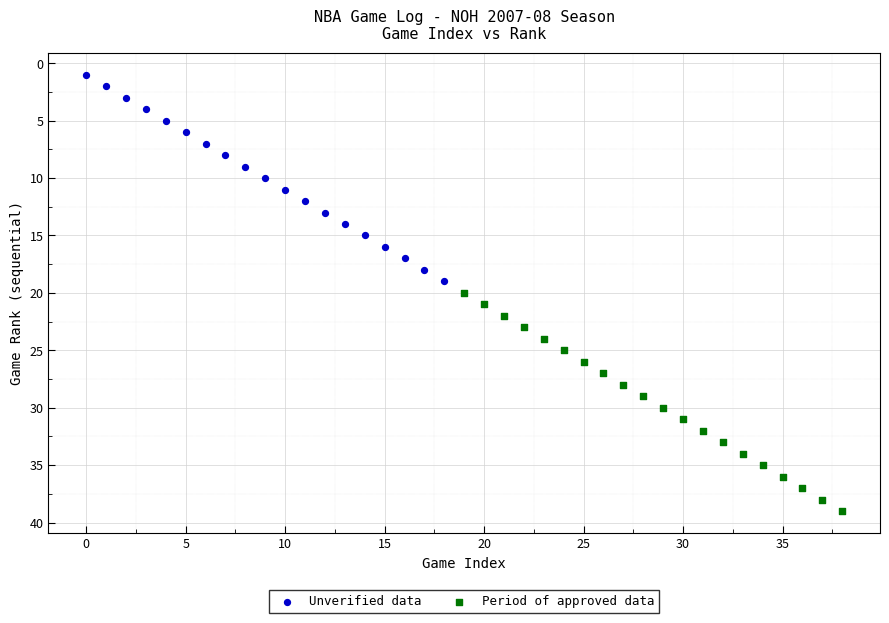

Which series reaches the maximum Y coordinate?

Period of approved data